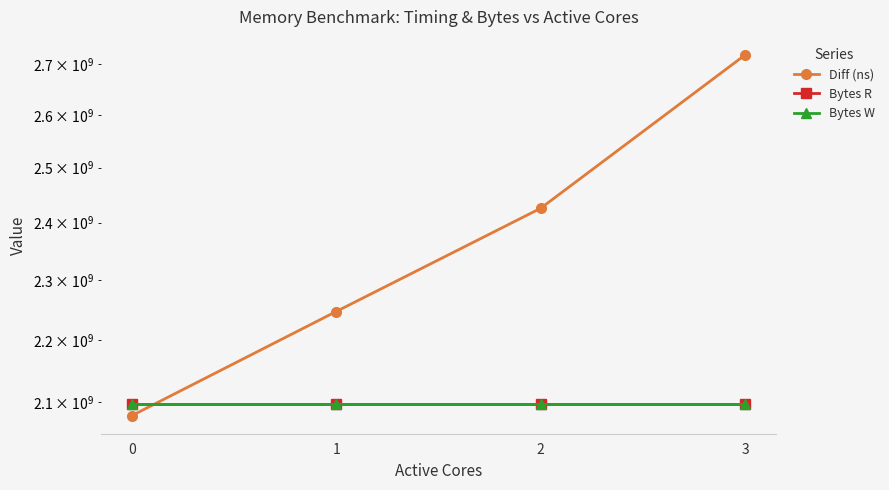

Is it true that Bytes W equals 2097152000 at 2?

True